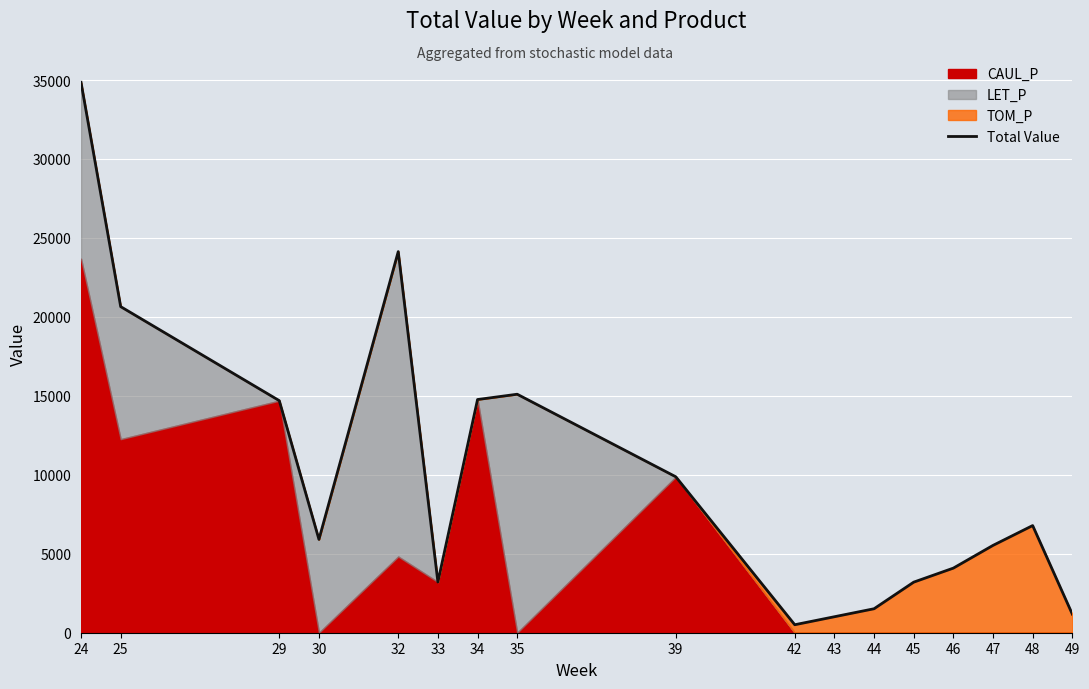

Rank the categories by value from lowest to highest.

42, 43, 49, 44, 45, 33, 46, 47, 30, 48, 39, 29, 34, 35, 25, 32, 24